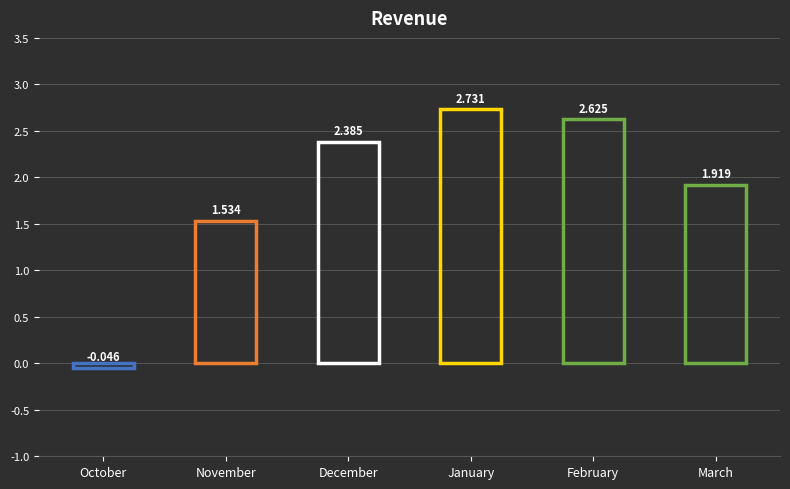

What is the approximate value at February?

2.6